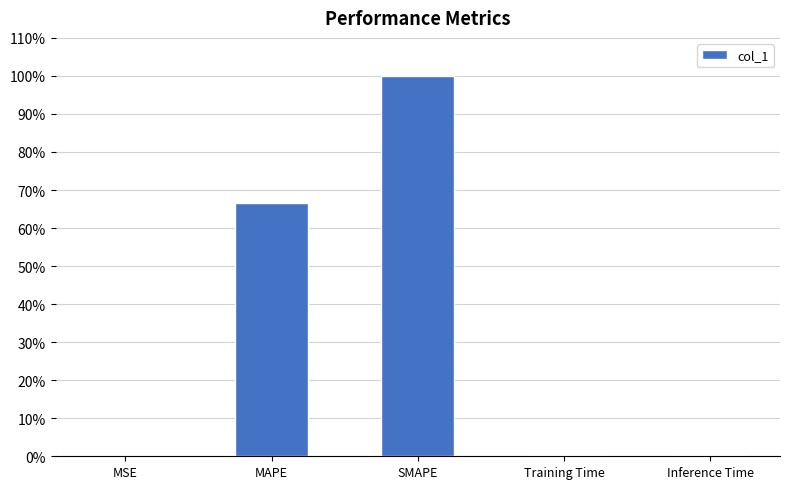

What is the sum of all values?

167.4